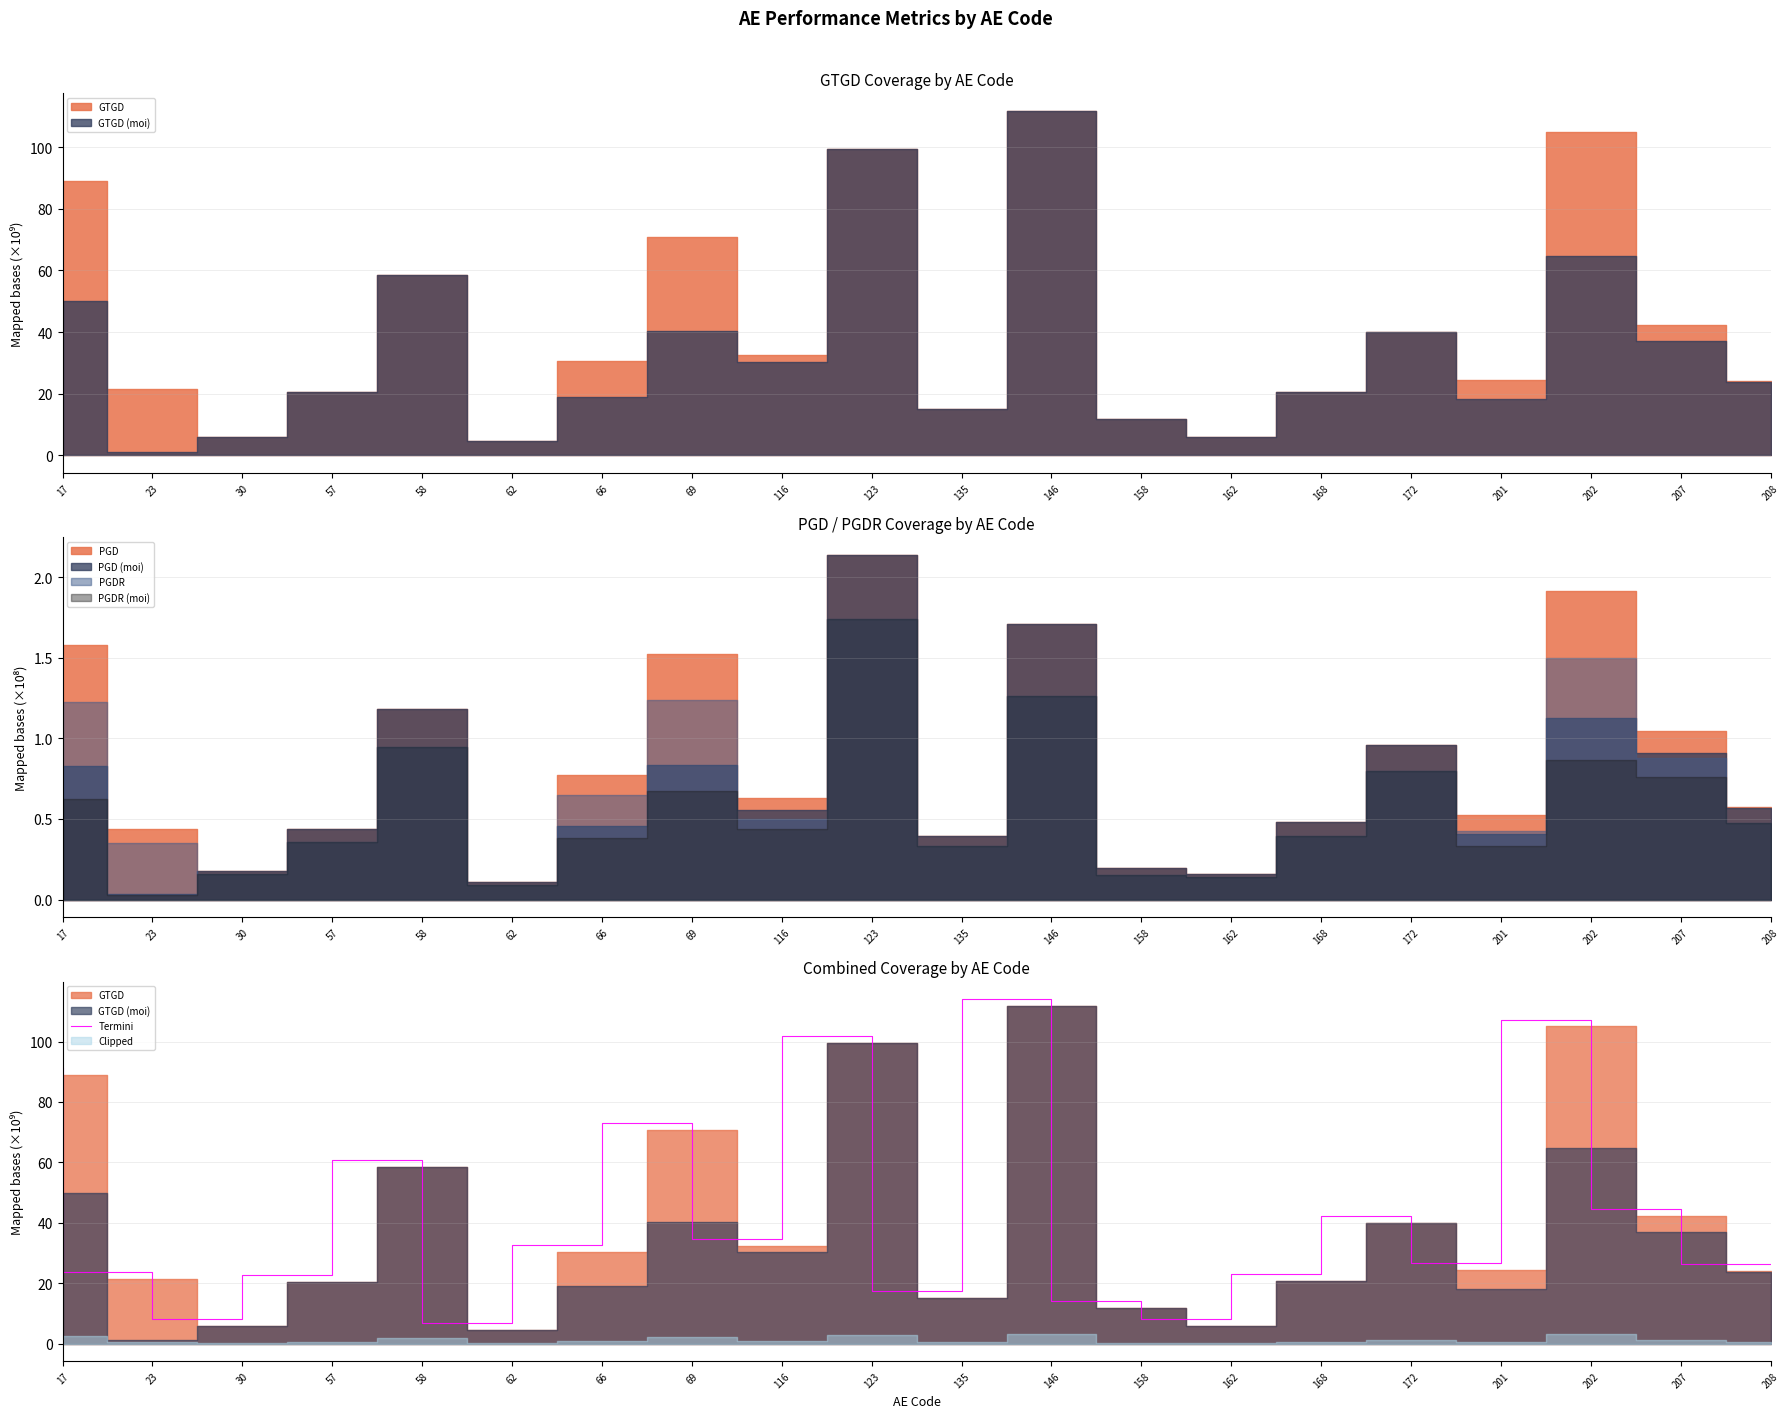

At which category does the chart reach its minimum across all series?

62